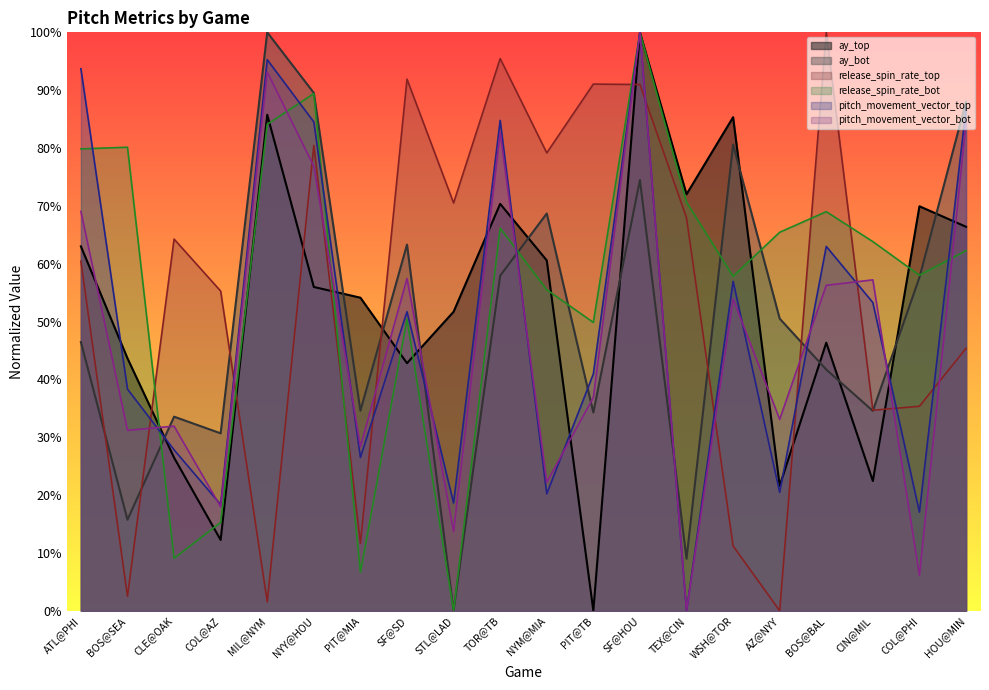

Reading left to right, list all the values displayed in this chart.

ay_top: 0.6	0.4	0.3	0.1	0.9	0.6	0.5	0.4	0.5	0.7	0.6	0.0	1.0	0.7	0.9	0.2	0.5	0.2	0.7	0.7
ay_bot: 0.5	0.2	0.3	0.3	1.0	0.9	0.3	0.6	0.0	0.6	0.7	0.3	0.7	0.1	0.8	0.5	0.4	0.3	0.6	0.9
release_spin_rate_top: 0.6	0.0	0.6	0.6	0.0	0.8	0.1	0.9	0.7	1.0	0.8	0.9	0.9	0.7	0.1	0.0	1.0	0.3	0.4	0.5
release_spin_rate_bot: 0.8	0.8	0.1	0.2	0.8	0.9	0.1	0.5	0.0	0.7	0.6	0.5	1.0	0.7	0.6	0.7	0.7	0.6	0.6	0.6
pitch_movement_vector_top: 0.9	0.4	0.3	0.2	1.0	0.8	0.3	0.5	0.2	0.8	0.2	0.4	1.0	0.0	0.6	0.2	0.6	0.5	0.2	0.9
pitch_movement_vector_bot: 0.7	0.3	0.3	0.2	0.9	0.8	0.3	0.6	0.1	0.8	0.2	0.4	1.0	0.0	0.5	0.3	0.6	0.6	0.1	0.8